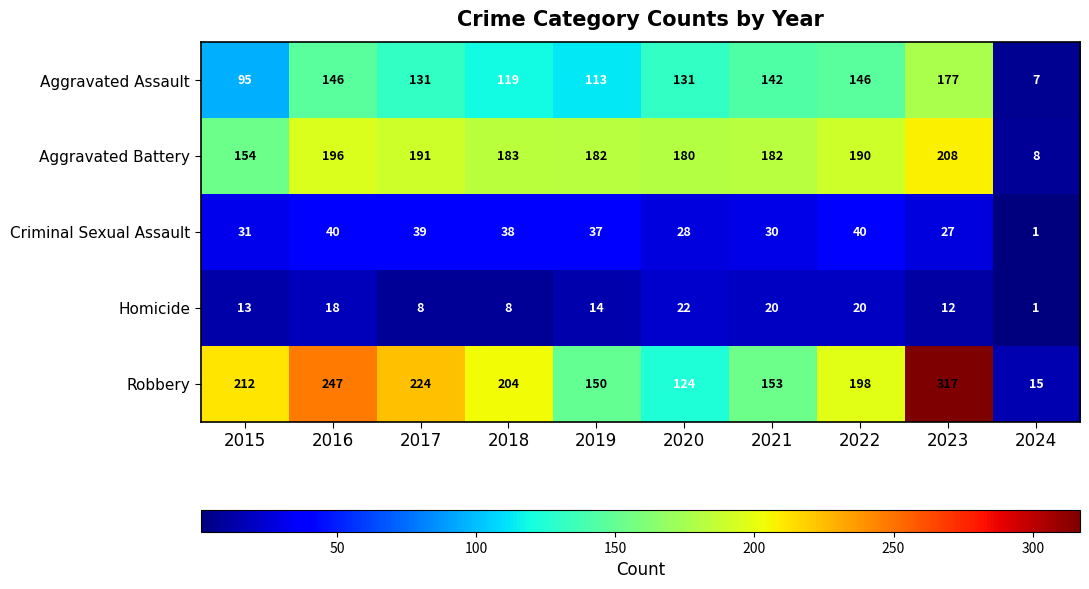

At which label is Aggravated Battery closest to 108?

2015